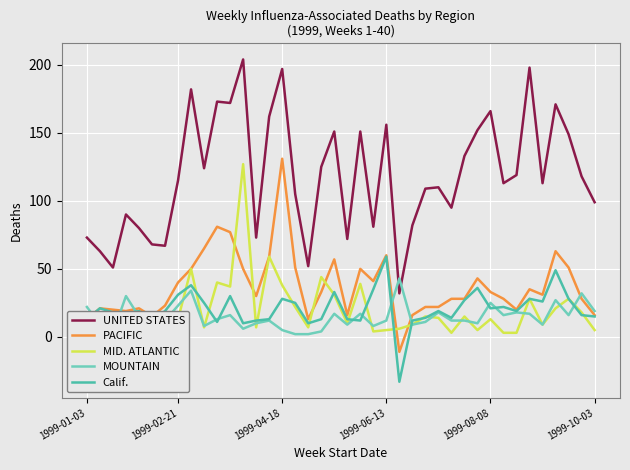

Is it true that UNITED STATES equals 299 at 1999-04-18?

False